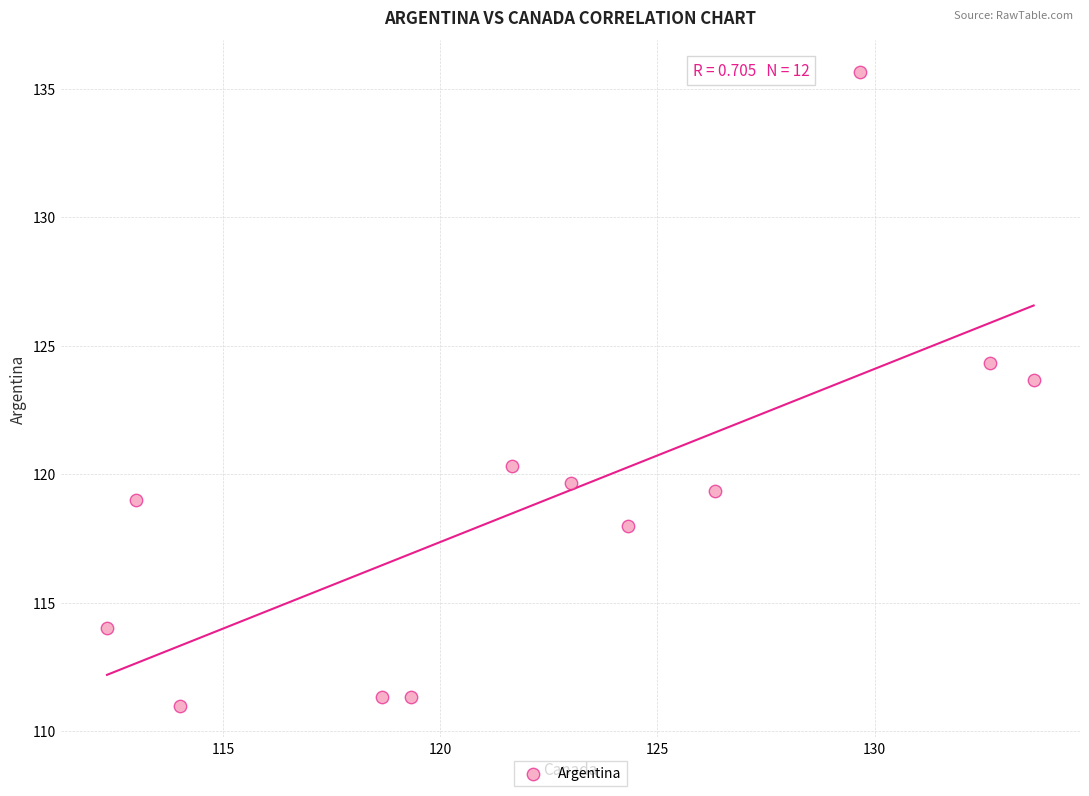

What Y value in the scatter plot is closest to 123?

123.7